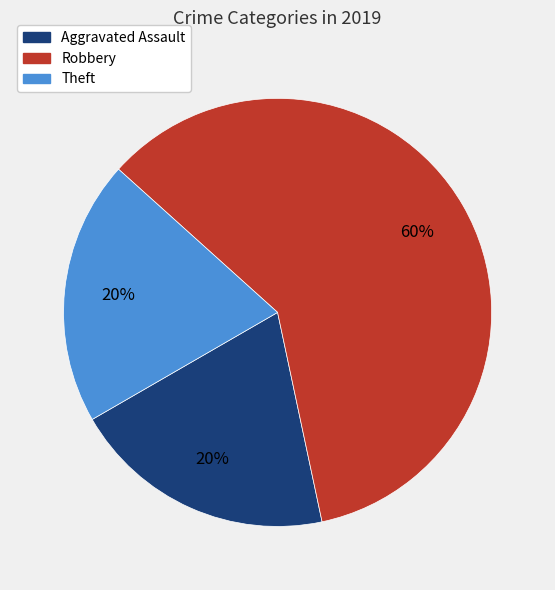

Does any single category account for the majority?

Yes